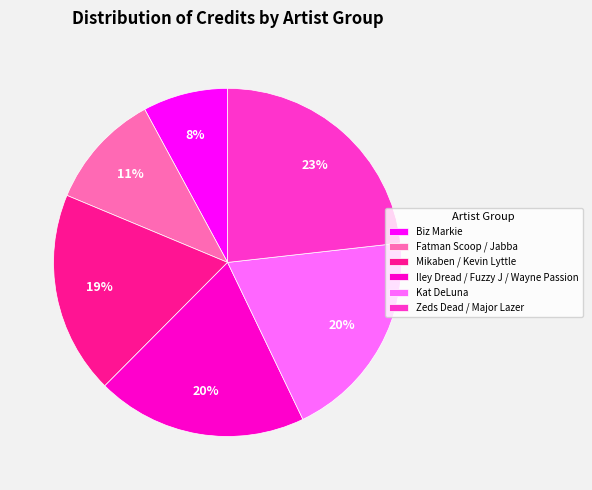

What is the largest slice in the pie chart?

Zeds Dead / Major Lazer